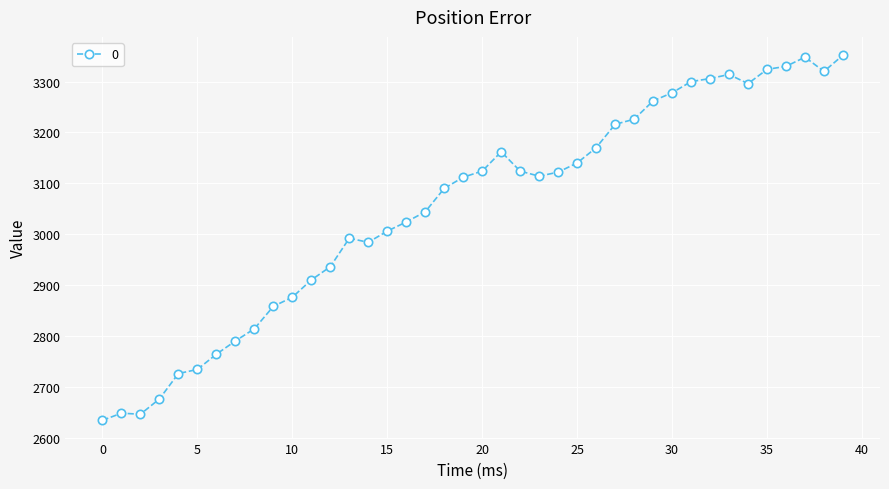

What is the minimum value shown in the chart?

2634